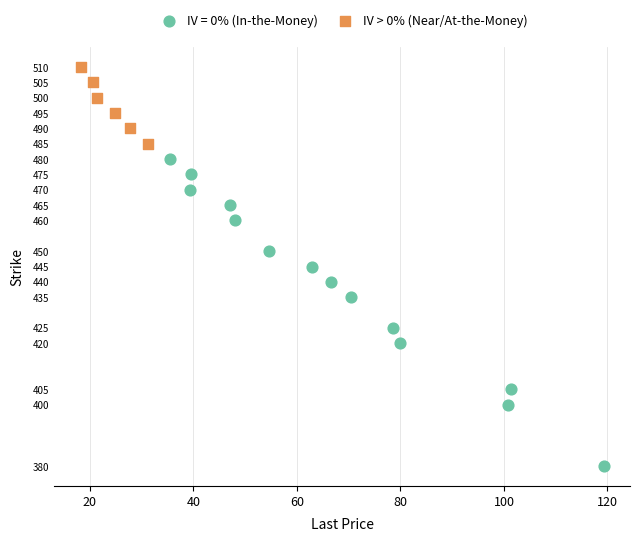

Which series reaches the minimum Y coordinate?

IV = 0% (In-the-Money)